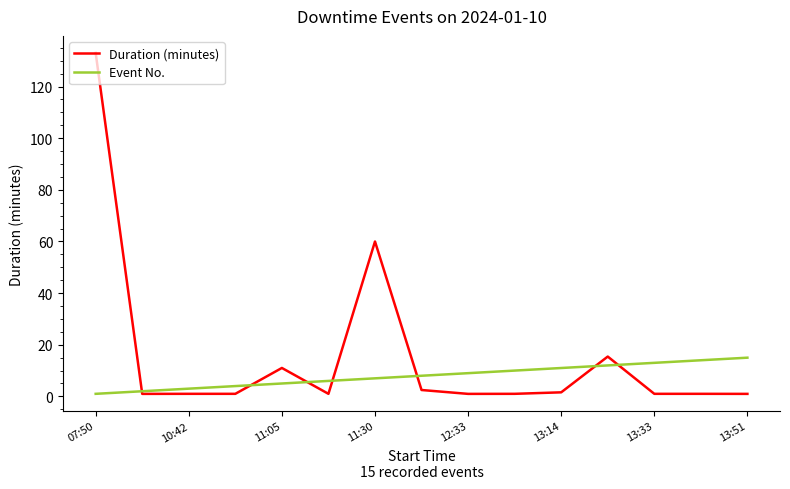

Which series has the widest spread of values?

Duration (minutes)